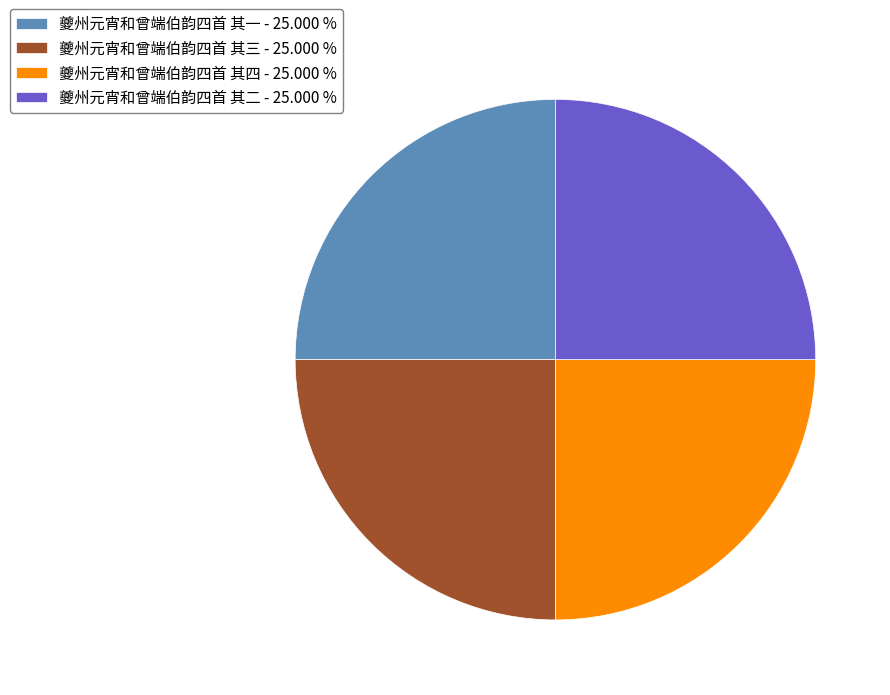

The 夔州元宵和曾端伯韵四首 其三 slice represents 25% of the pie. True or false?

True